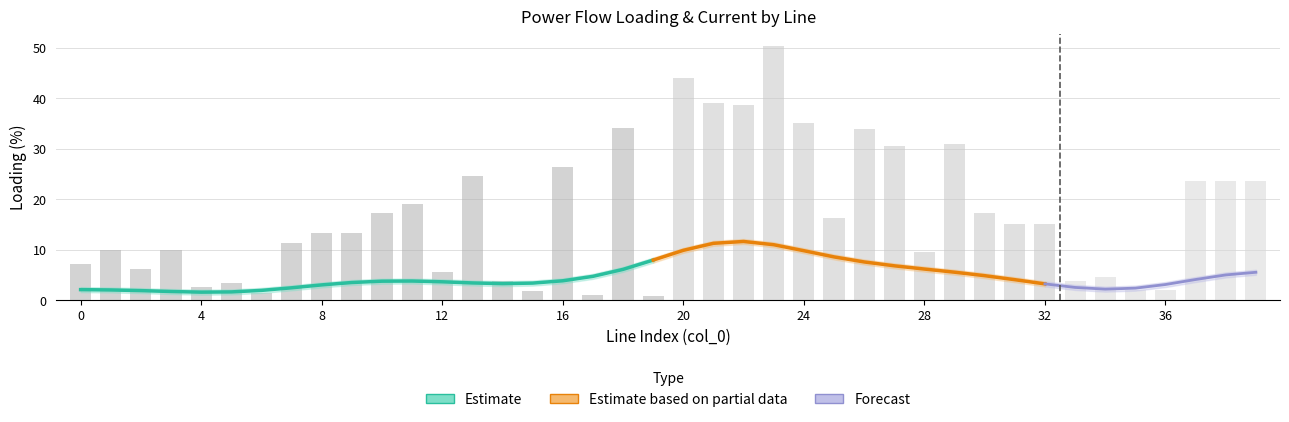

Reading left to right, transcribe all the data shown in this chart.

pl_mw: 0.0	0.0	0.0	0.0	0.0	0.0	0.0	0.0	0.0	0.0	0.0	0.0	0.0	0.0	0.0	0.0	0.0	0.0	0.0	0.0	0.0	0.0	0.0	0.0	0.0	0.0	0.0	0.0	0.0	0.0	0.0	0.0	0.0	0.0	0.0	0.0	0.0	0.0	0.0	0.0
i_from_ka: 0.0	0.0	0.0	0.0	0.0	0.0	0.0	0.0	0.0	0.0	0.0	0.1	0.0	0.1	0.0	0.0	0.1	0.0	0.1	0.0	0.1	0.2	0.1	0.1	0.1	0.0	0.1	0.1	0.0	0.1	0.0	0.0	0.0	0.0	0.0	0.0	0.0	0.1	0.1	0.1
i_to_ka: 0.0	0.0	0.0	0.0	0.0	0.0	0.0	0.0	0.0	0.0	0.0	0.1	0.0	0.1	0.0	0.0	0.1	0.0	0.1	0.0	0.1	0.2	0.1	0.1	0.1	0.0	0.1	0.1	0.0	0.1	0.0	0.0	0.0	0.0	0.0	0.0	0.0	0.1	0.1	0.1
loading_percent: 7.2	9.9	6.2	9.9	2.7	3.5	1.4	11.3	13.4	13.4	17.3	19.0	5.6	24.6	3.7	1.8	26.4	1.1	34.0	0.8	43.9	39.0	38.6	50.3	35.1	16.4	33.9	30.5	9.7	30.9	17.3	15.1	15.1	3.8	4.6	2.0	2.0	23.6	23.6	23.6